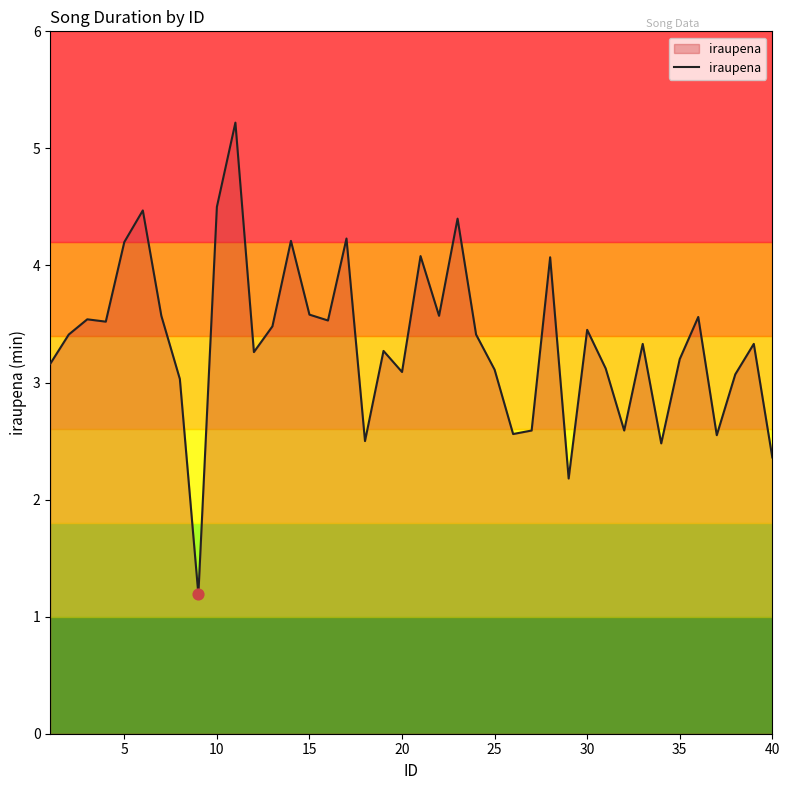

What is the maximum value shown in the chart?

5.2